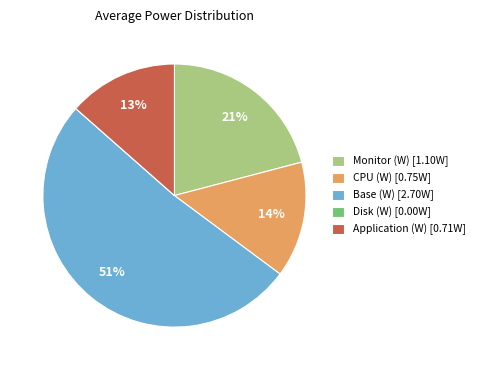

To the nearest percent, what percentage of the pie is Application (W)?

13%